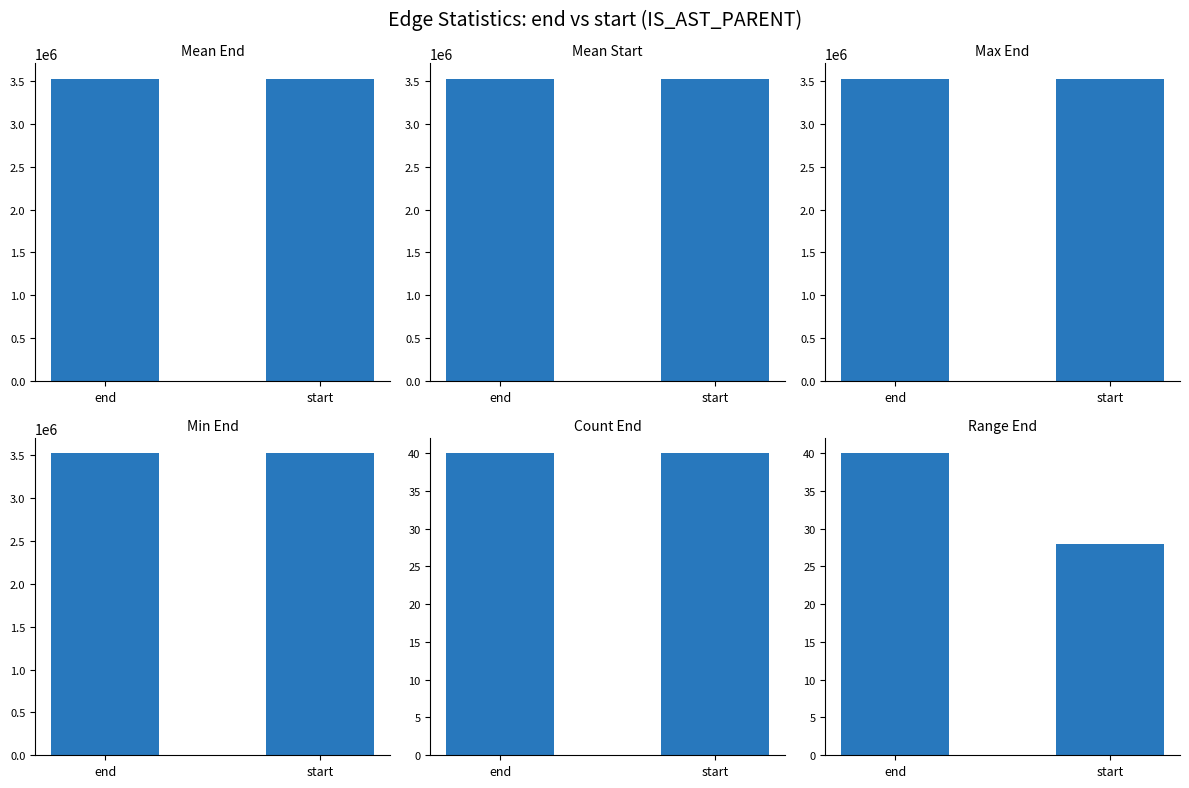

What position from the left is start?

2